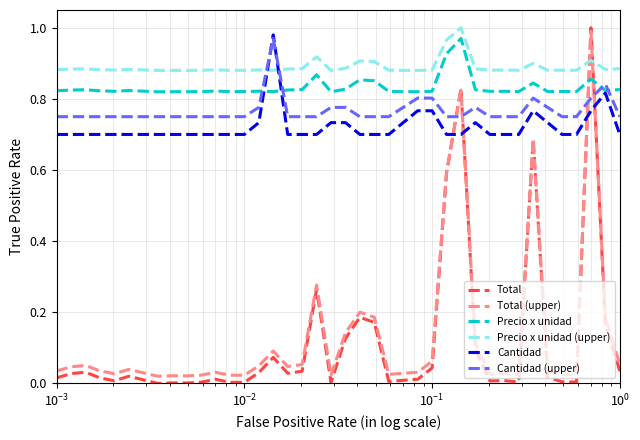

True or false: Precio x unidad (upper) has more than 0 points higher than both neighbors.

True